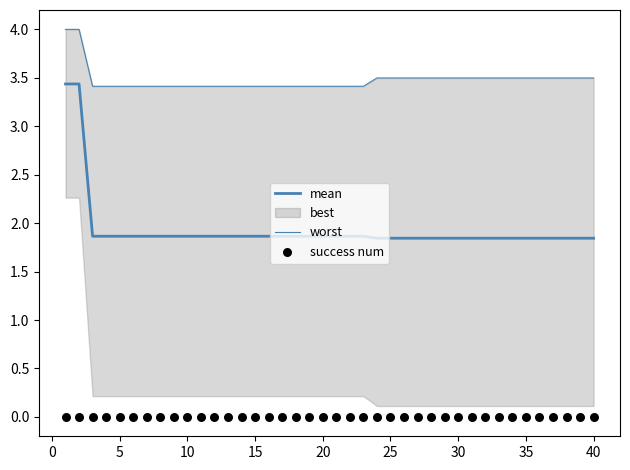

Which series reaches the maximum Y coordinate?

worst